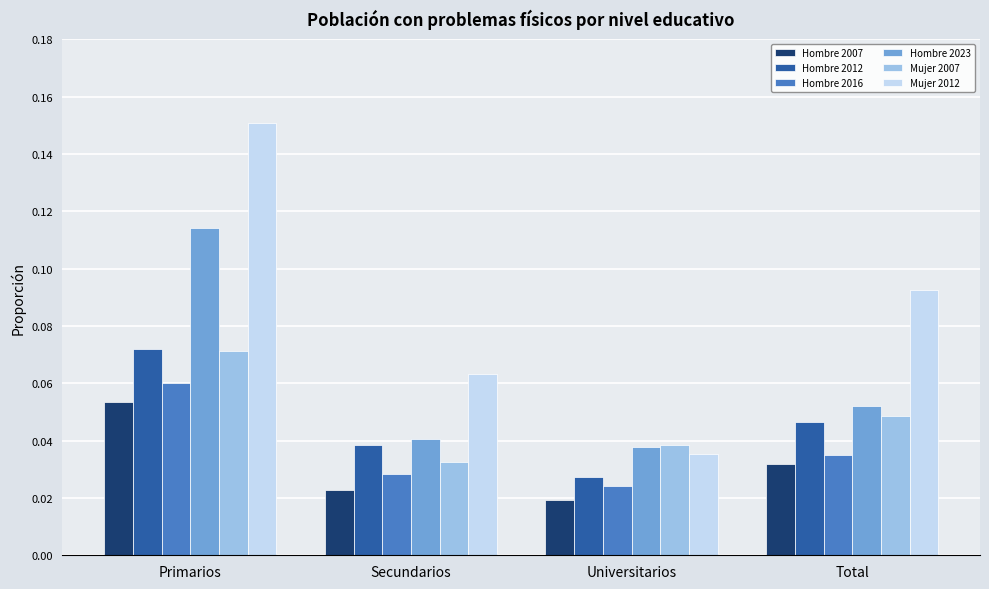

How many bars are there in total?

24